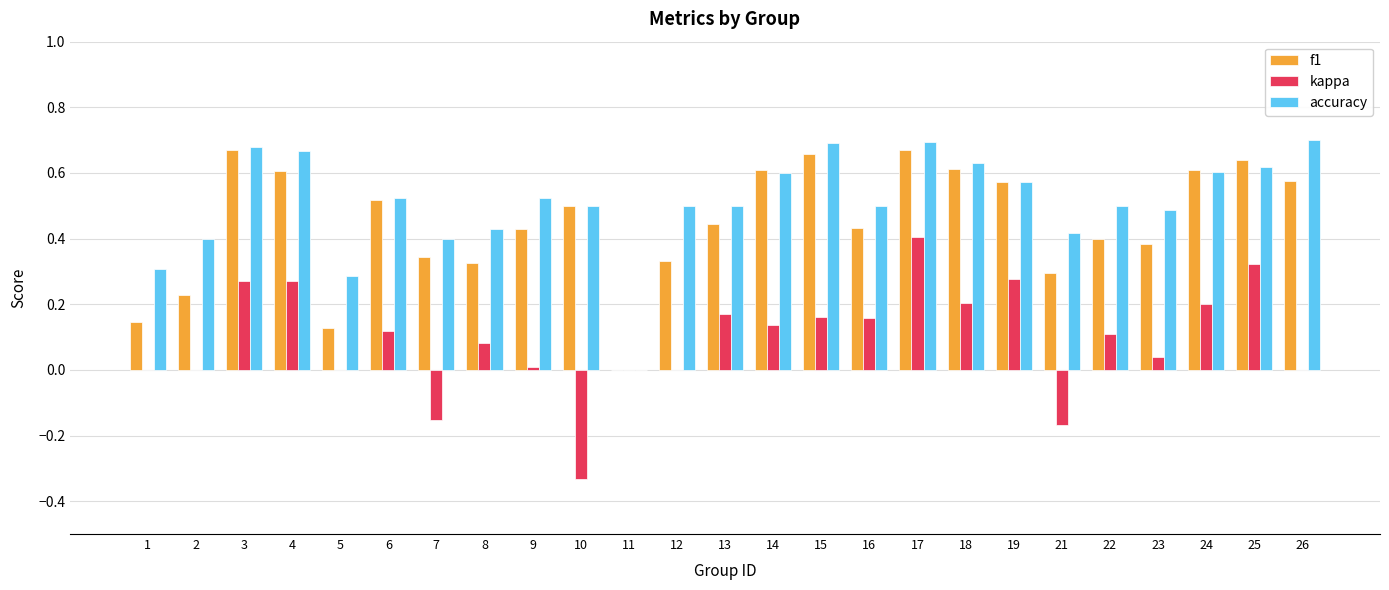

Which series changed the most between 6 and 15?

accuracy